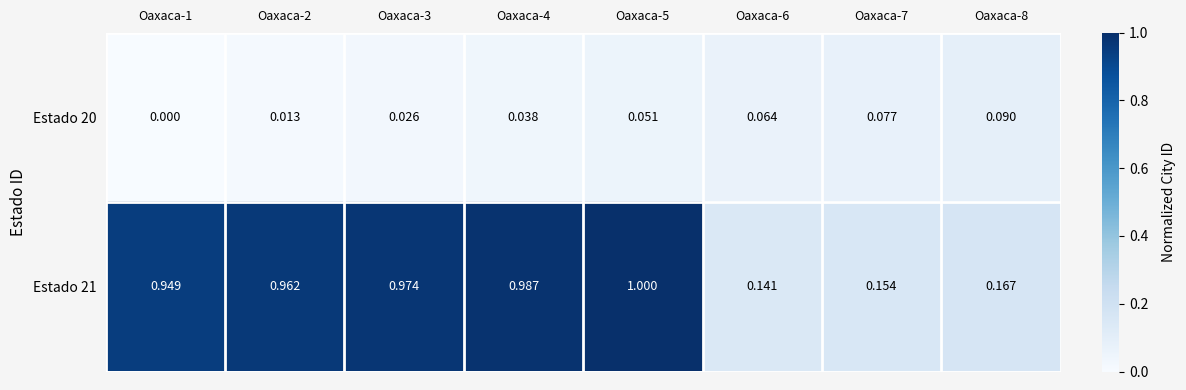

Is the value of Estado 21 at Oaxaca-5 greater than the value of Estado 20 at Oaxaca-3?

Yes